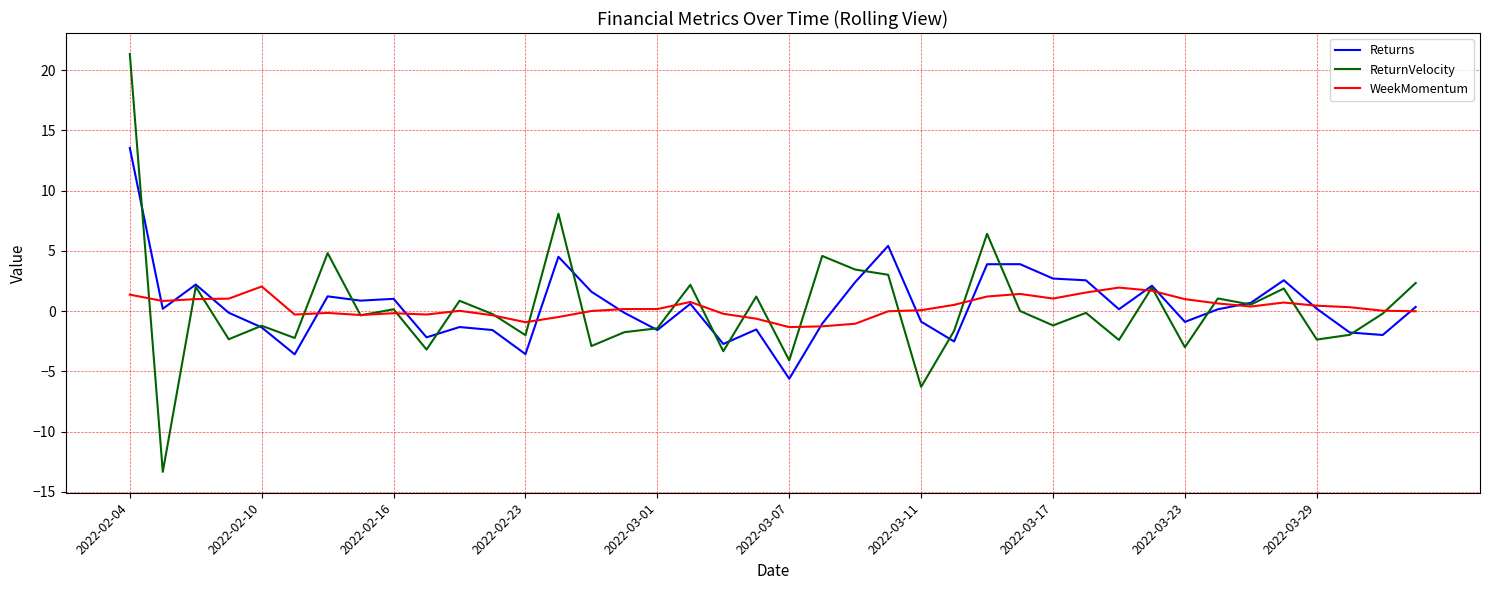

Which series has the widest spread of values?

ReturnVelocity